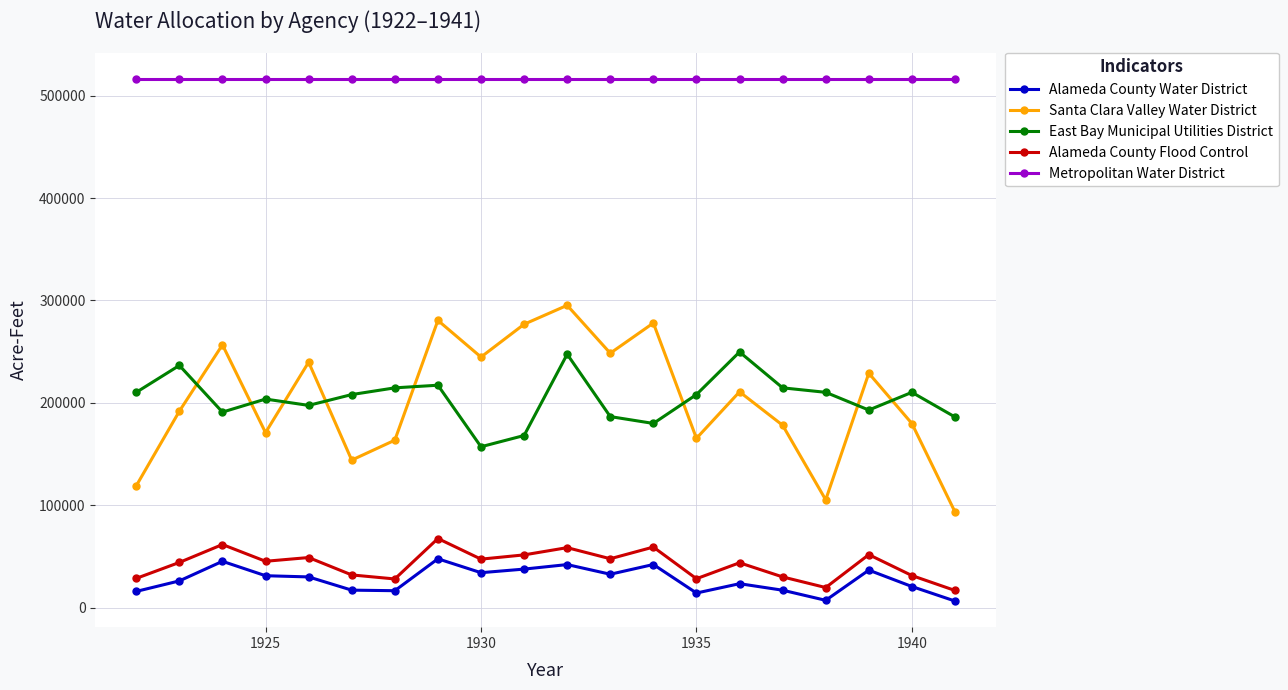

What is the sum of all East Bay Municipal Utilities District values?

4088823